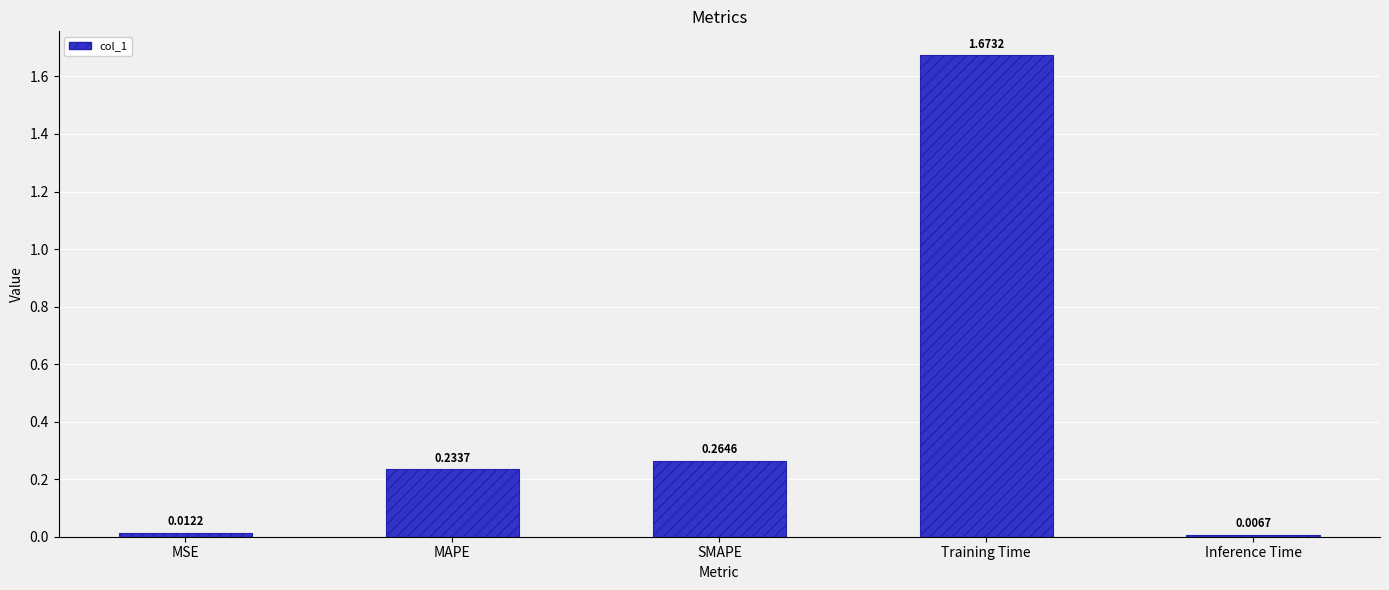

At which category does the chart reach its minimum across all series?

Inference Time